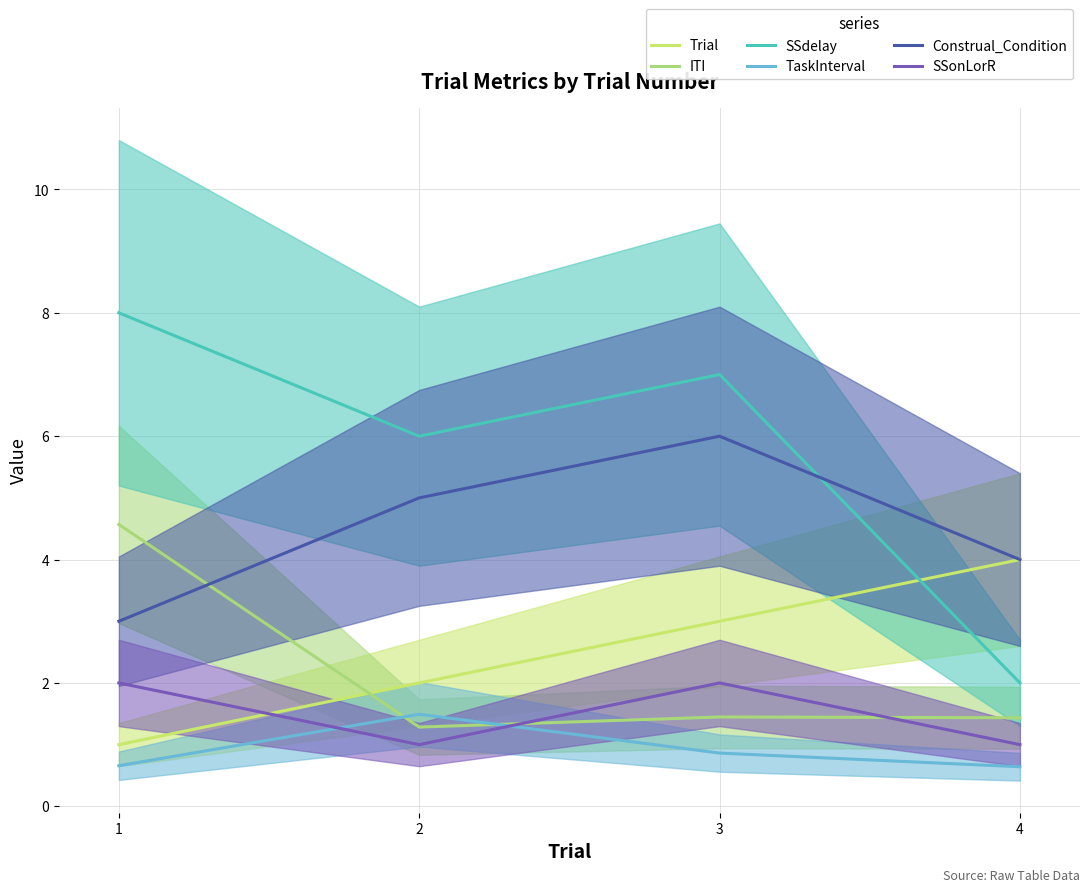

List the series in order of their peak value, lowest first.

TaskInterval, SSonLorR, Trial, ITI, Construal_Condition, SSdelay